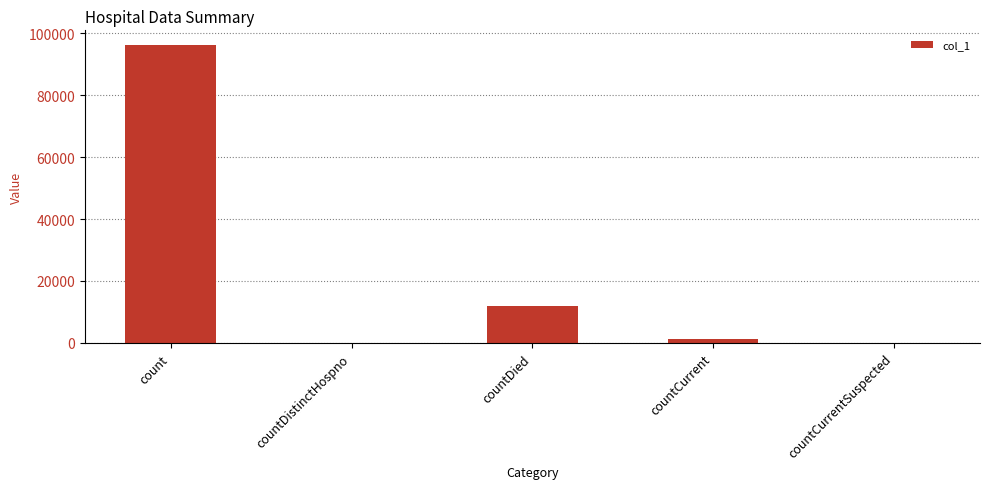

What is the sum of the values at countDistinctHospno and count?

96086